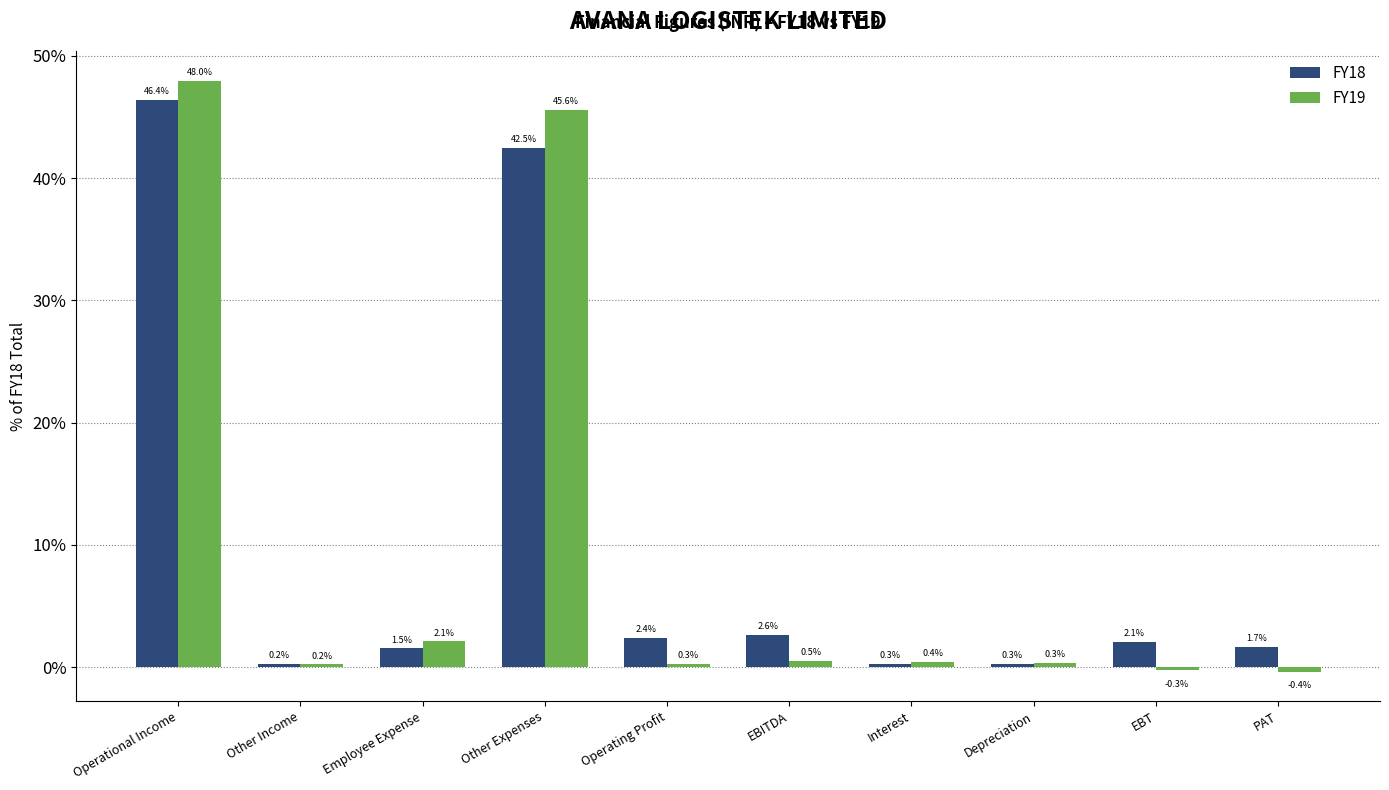

Reading right to left, what are all the values shown in this chart?

FY18: PAT=1.7	EBT=2.1	Depreciation=0.3	Interest=0.3	EBITDA=2.6	Operating Profit=2.4	Other Expenses=42.5	Employee Expense=1.5	Other Income=0.2	Operational Income=46.4
FY19: PAT=-0.4	EBT=-0.3	Depreciation=0.3	Interest=0.4	EBITDA=0.5	Operating Profit=0.3	Other Expenses=45.6	Employee Expense=2.1	Other Income=0.2	Operational Income=48.0